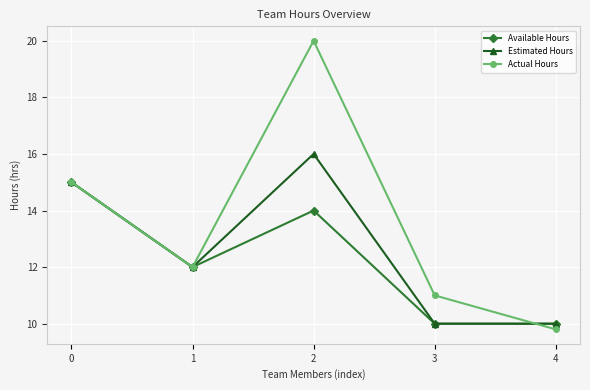

List the series in order of their peak value, lowest first.

Available Hours, Estimated Hours, Actual Hours